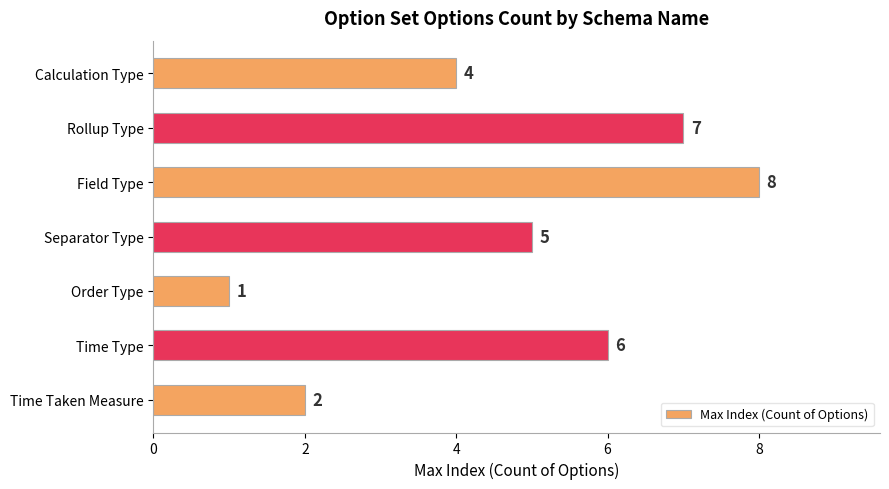

Rank the categories by value from highest to lowest.

Field Type, Rollup Type, Time Type, Separator Type, Calculation Type, Time Taken Measure, Order Type